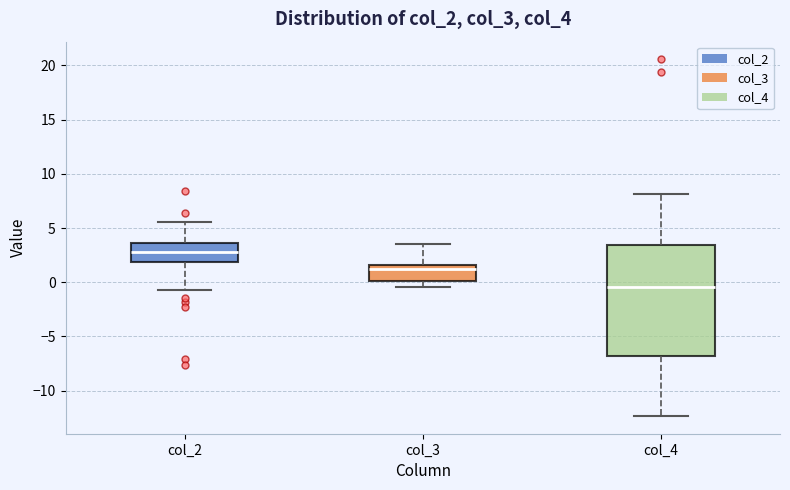

Where is the lower edge of the box for col_2 on the y-axis? The values are not printed on the chart, so give them approximately, as read against the axis.

2.0